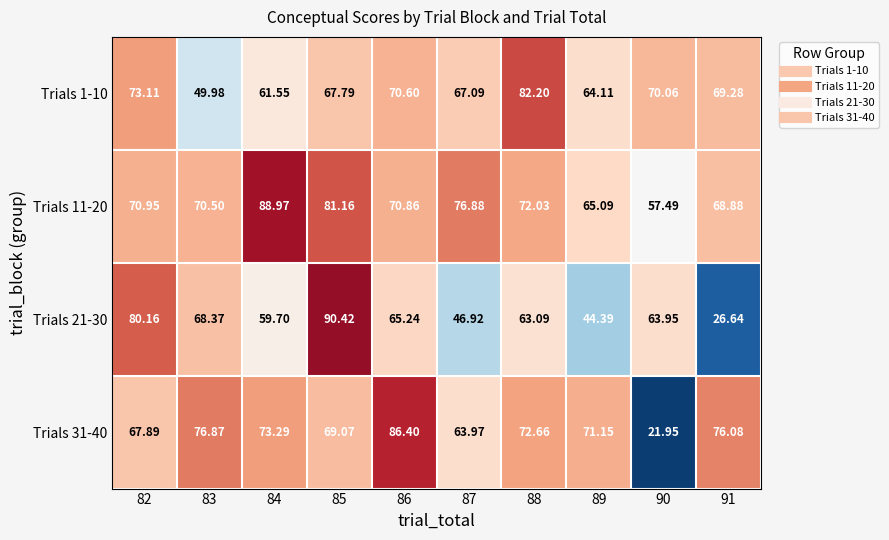

Is the value of Trials 11-20 at 85 greater than the value of Trials 1-10 at 90?

Yes